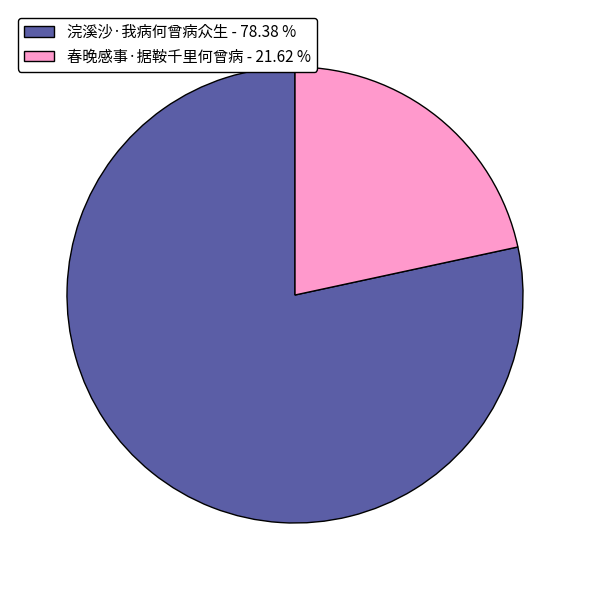

Rank the categories by value from highest to lowest.

浣溪沙·我病何曾病众生, 春晚感事·据鞍千里何曾病